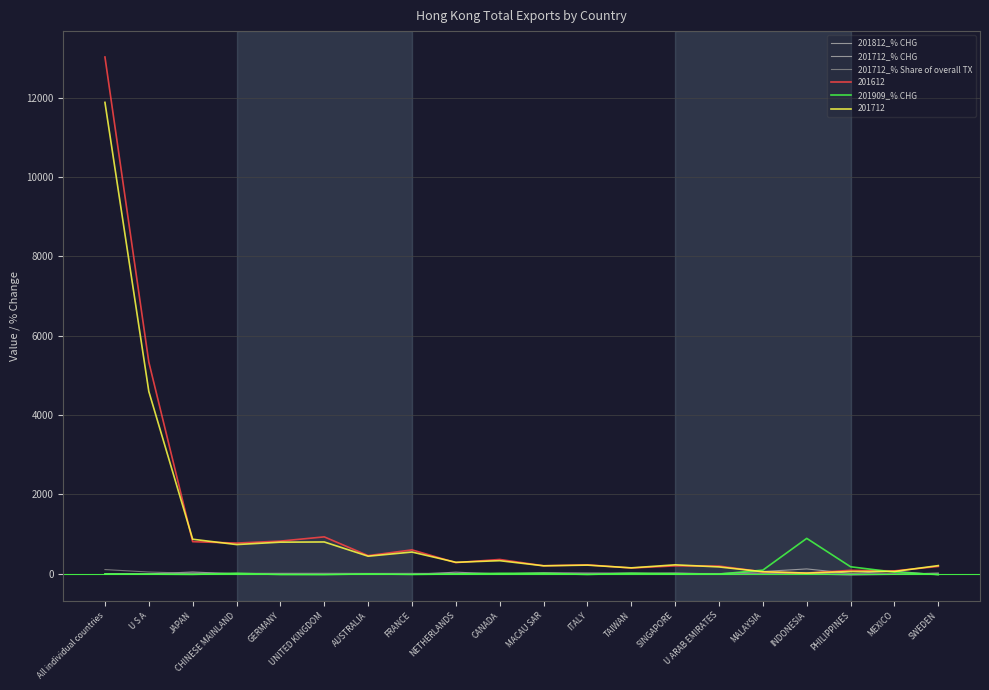

Between TAIWAN and INDONESIA, which series saw the biggest shift?

201909_% CHG